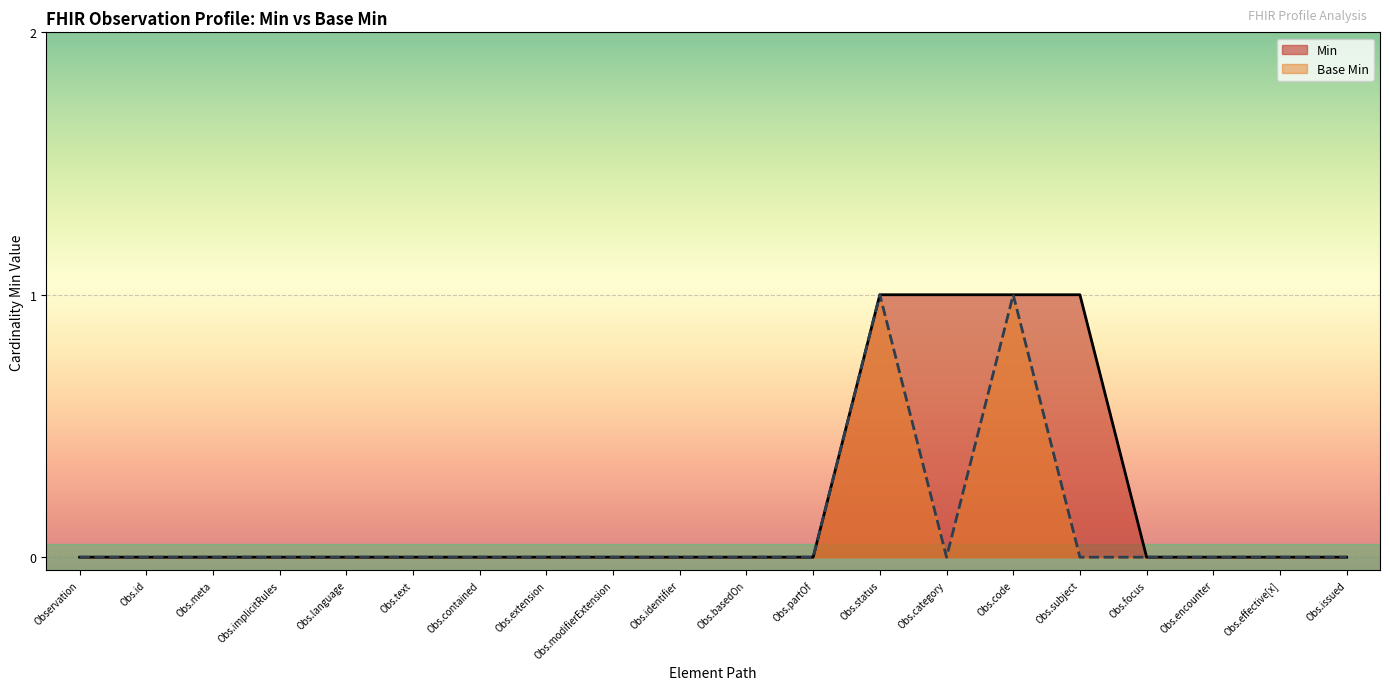

True or false: Min has a value of 0 at Obs.implicitRules.

True